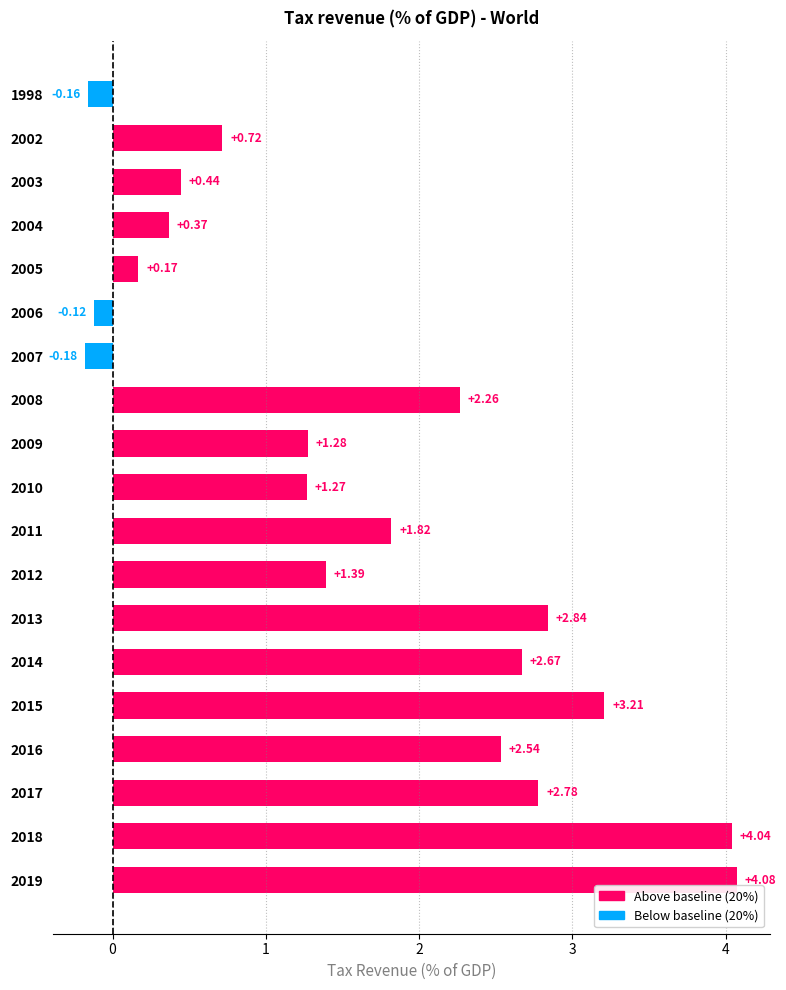

Which has a higher value, 2006 or 2004?

2004